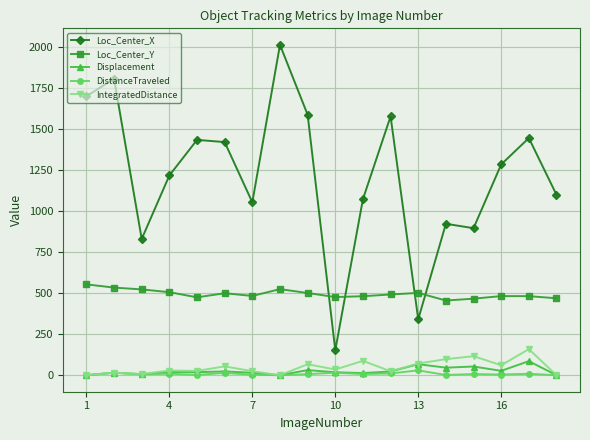

What is the value of the Loc_Center_X point at the 11th from the left?

1072.8